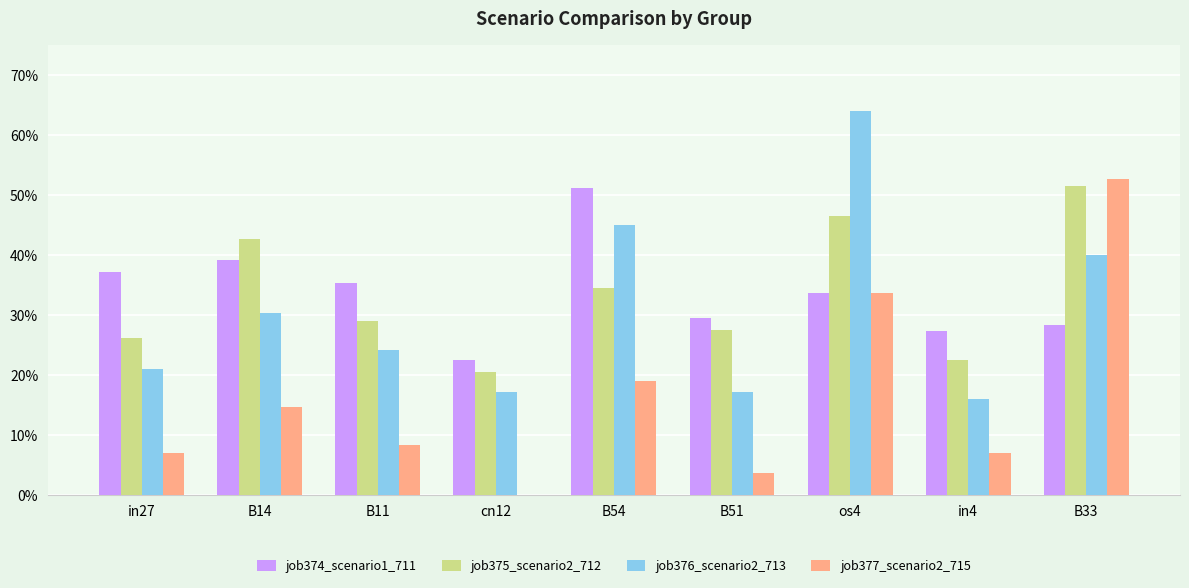

Where is job374_scenario1_711 nearest to the value 0?

cn12